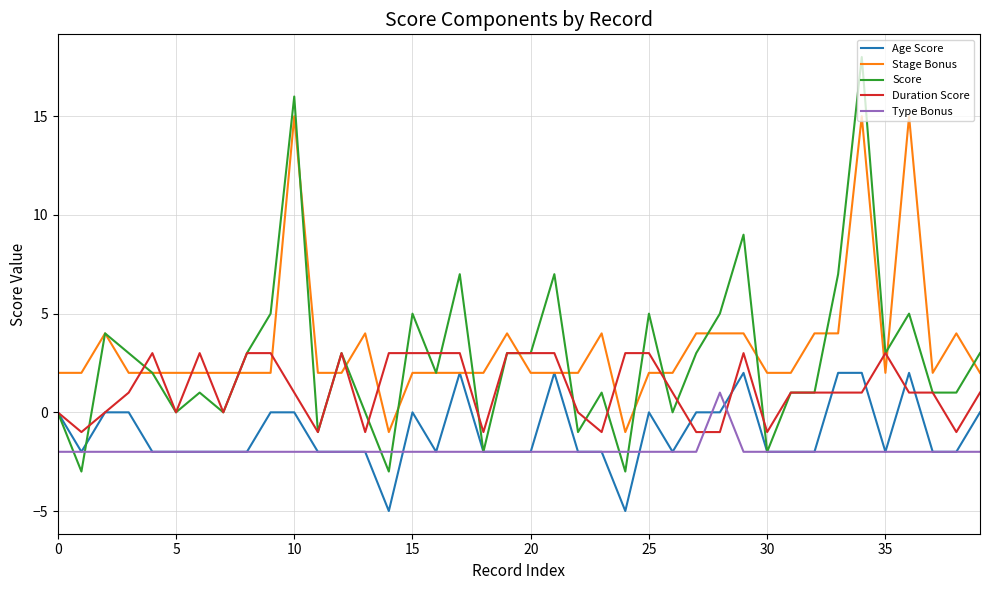

Which series has the largest range (max minus min)?

Score